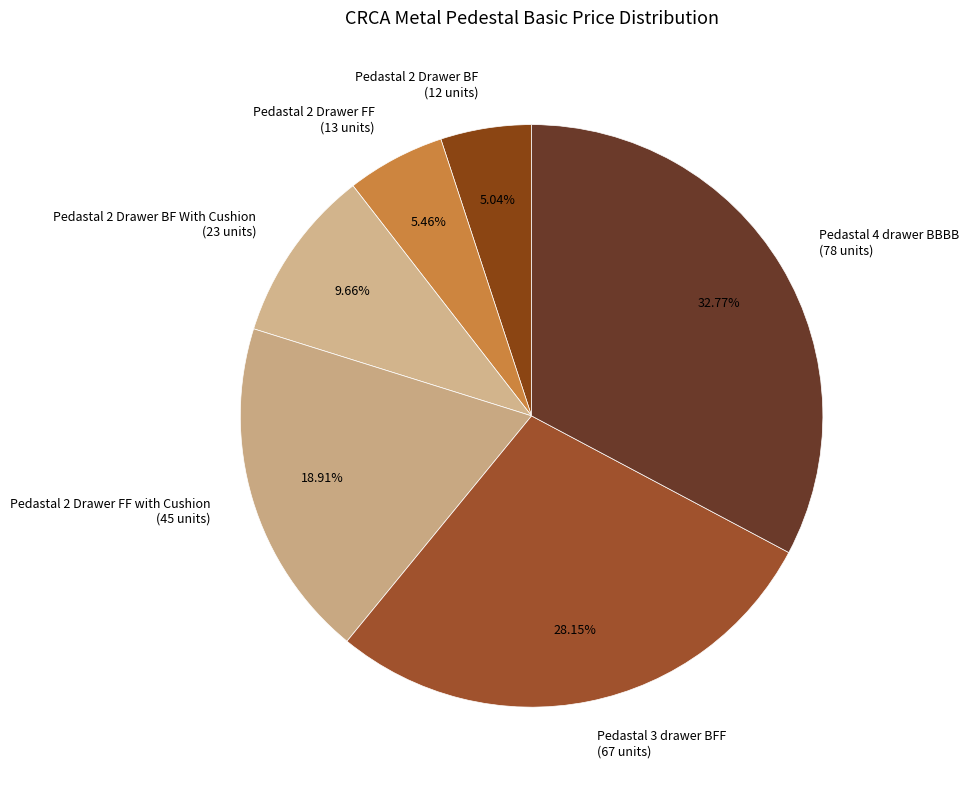

Is the sum of Pedastal 2 Drawer BF With Cushion (23 units) and Pedastal 2 Drawer BF (12 units) greater than half?

No